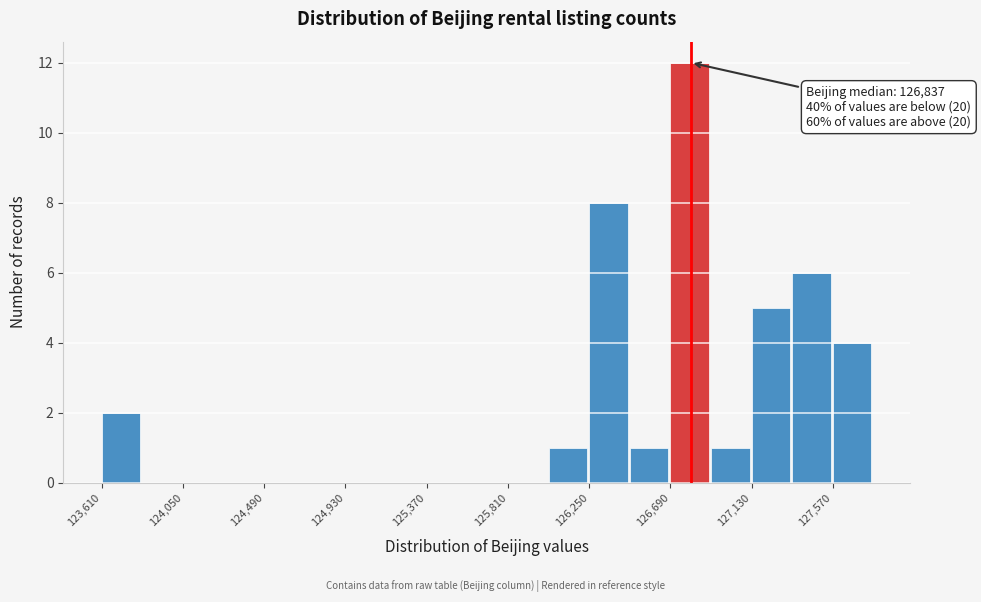

Which range on the x-axis has the tallest bar?

126700 to 126900